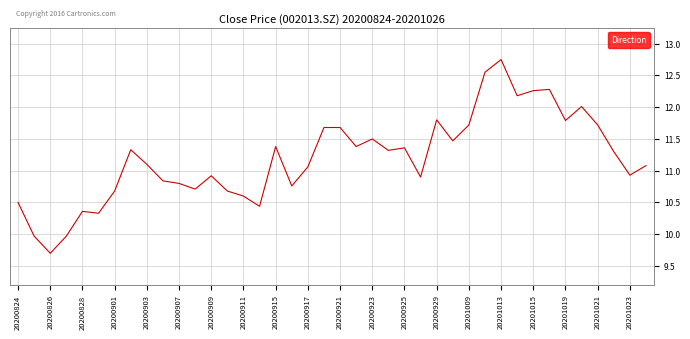

How many lines are shown in the chart?

1